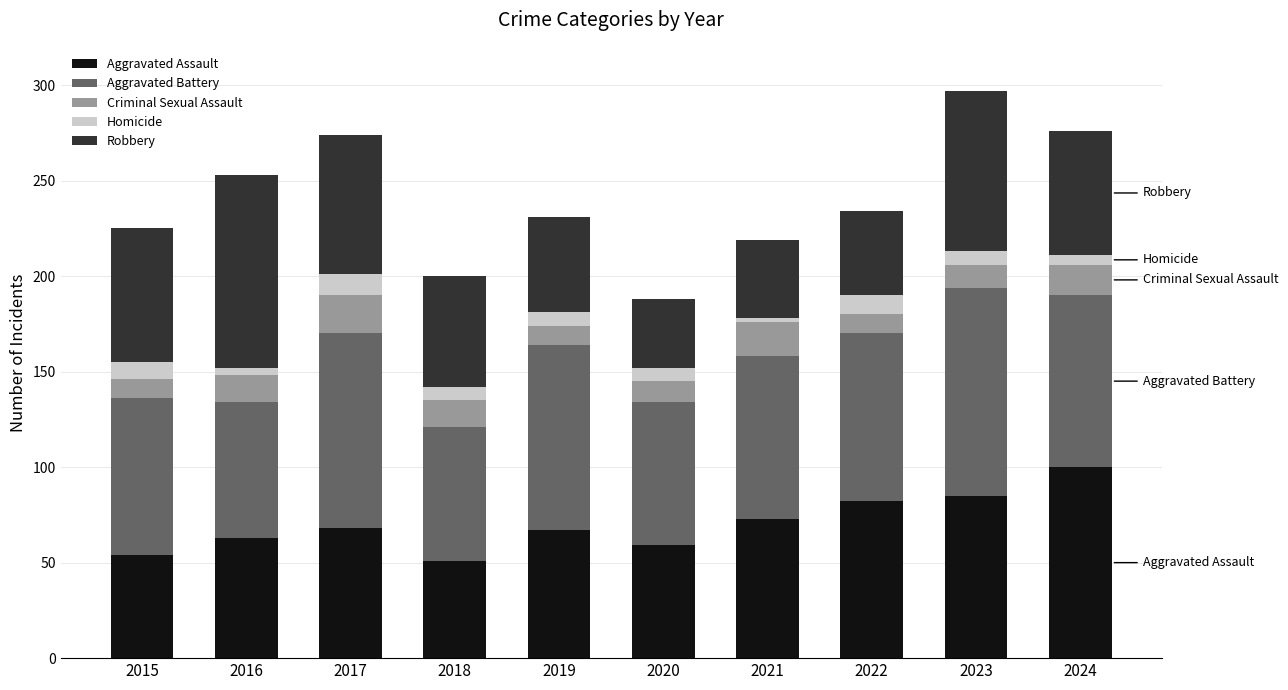

What is the total value across all series at 2018?

200